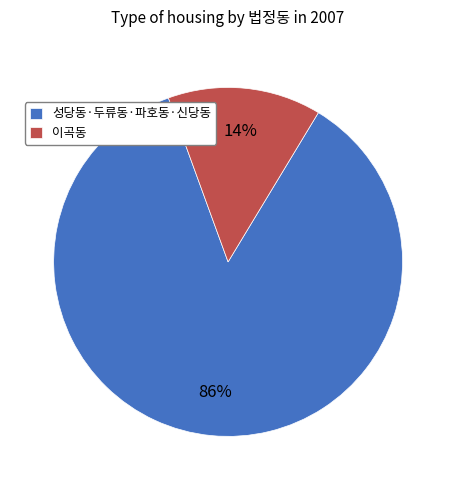

To the nearest percent, what is the difference between the largest and smallest slice percentages?

72%